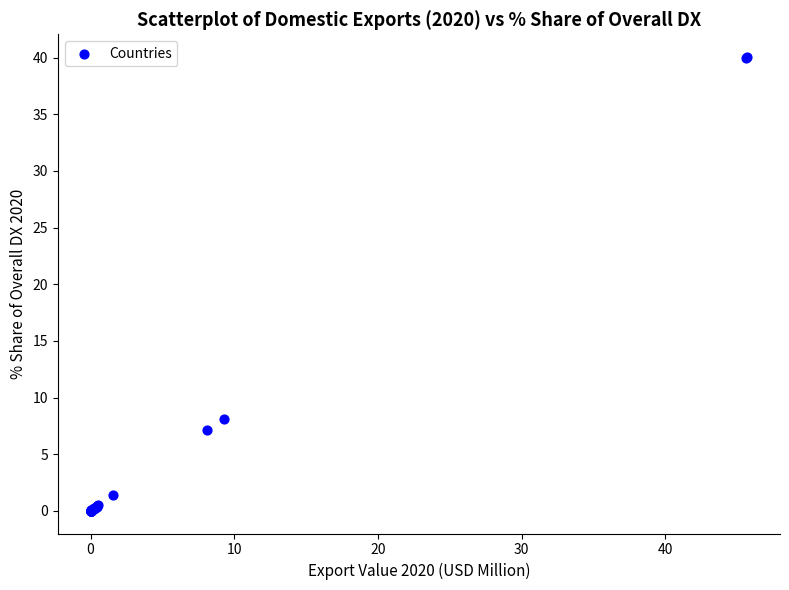

What Y value in the scatter plot is closest to 20?

8.1